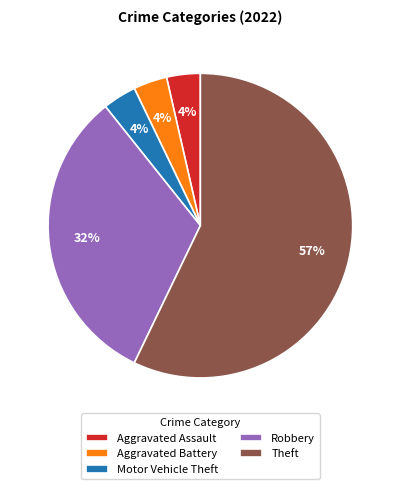

What percentage is the Aggravated Battery slice, to the nearest percent?

4%